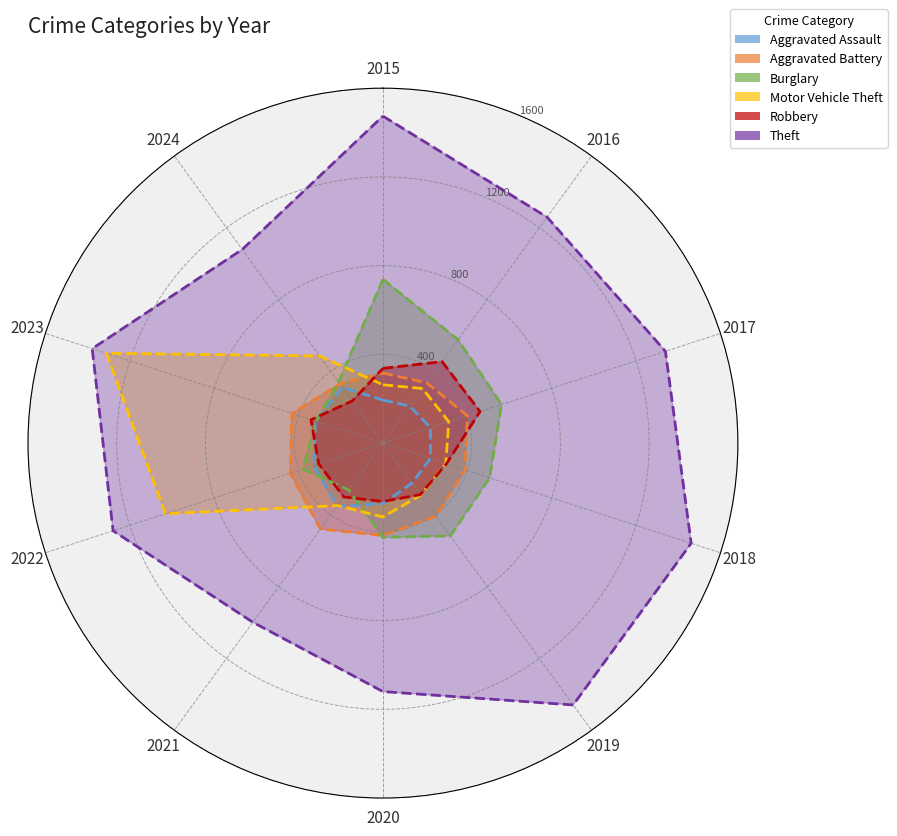

What is the difference between the Aggravated Assault values at 2023 and 2022?

7